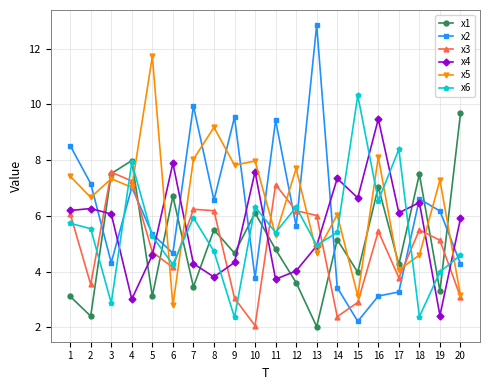

What is the value of the x5 point at the 4th from the left?

7.0